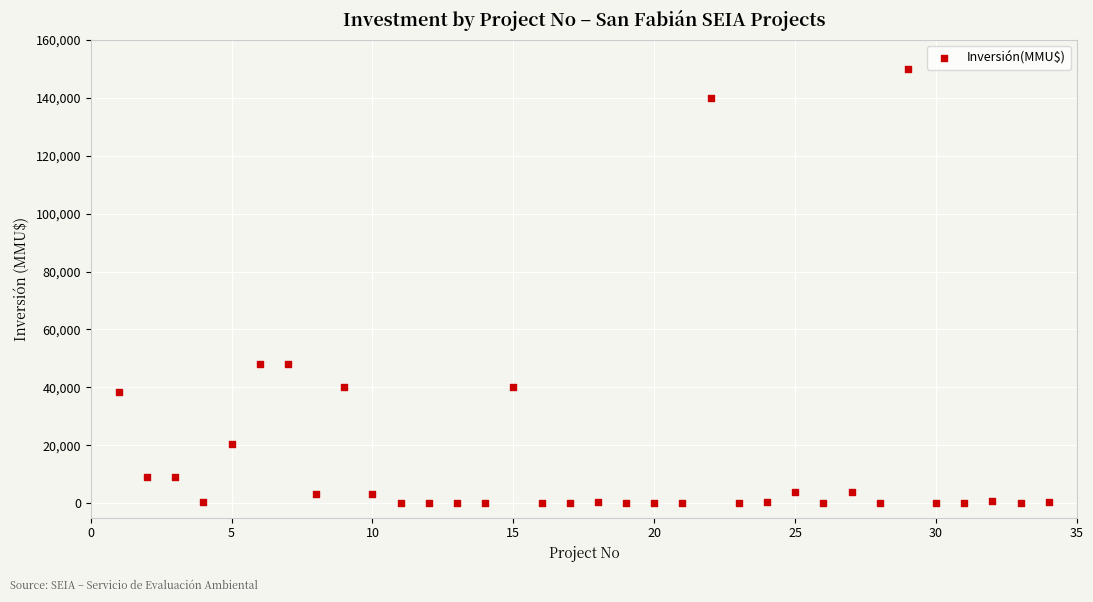

What is the range of X values (max minus min)?

33